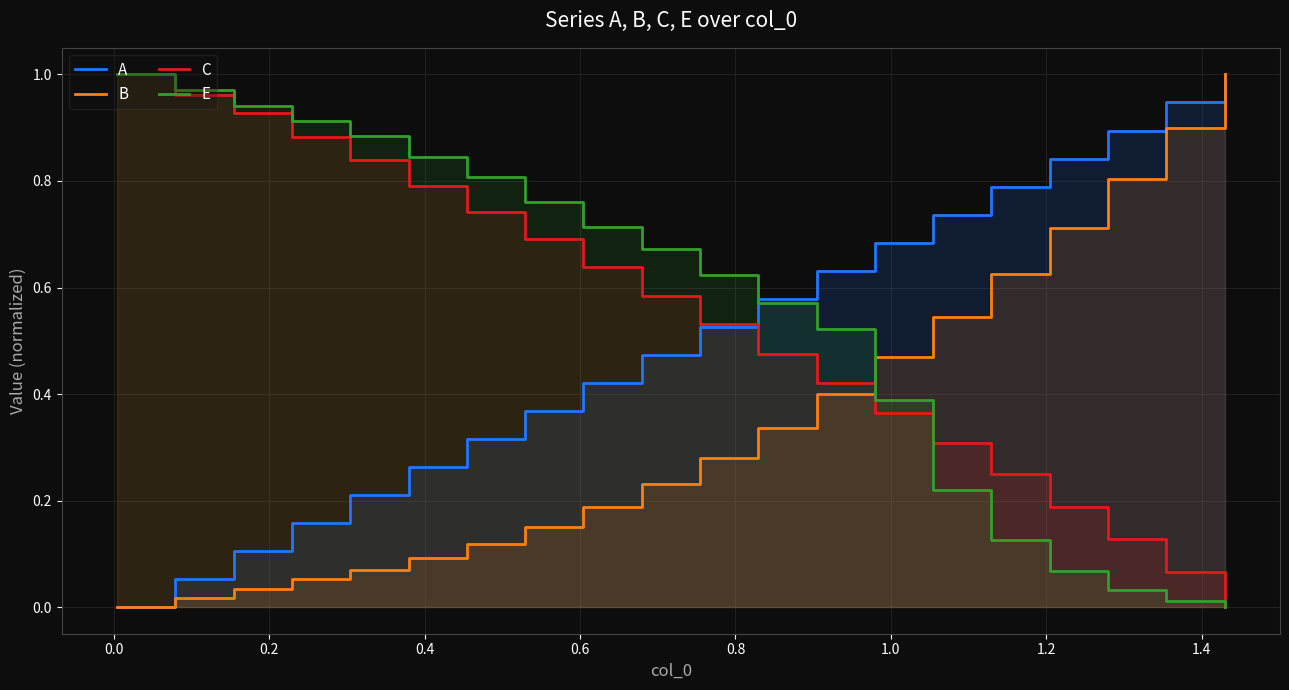

What is the label of the 18th point from the right?

0.2